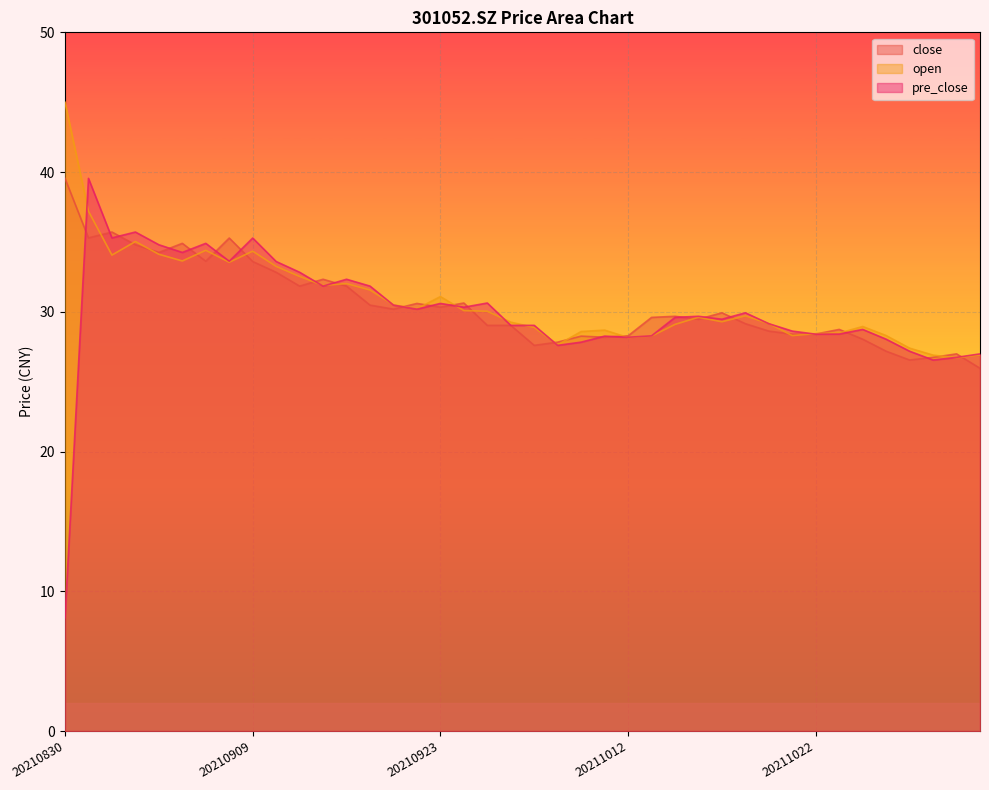

What is the value of the close point at the 38th from the left?

26.7